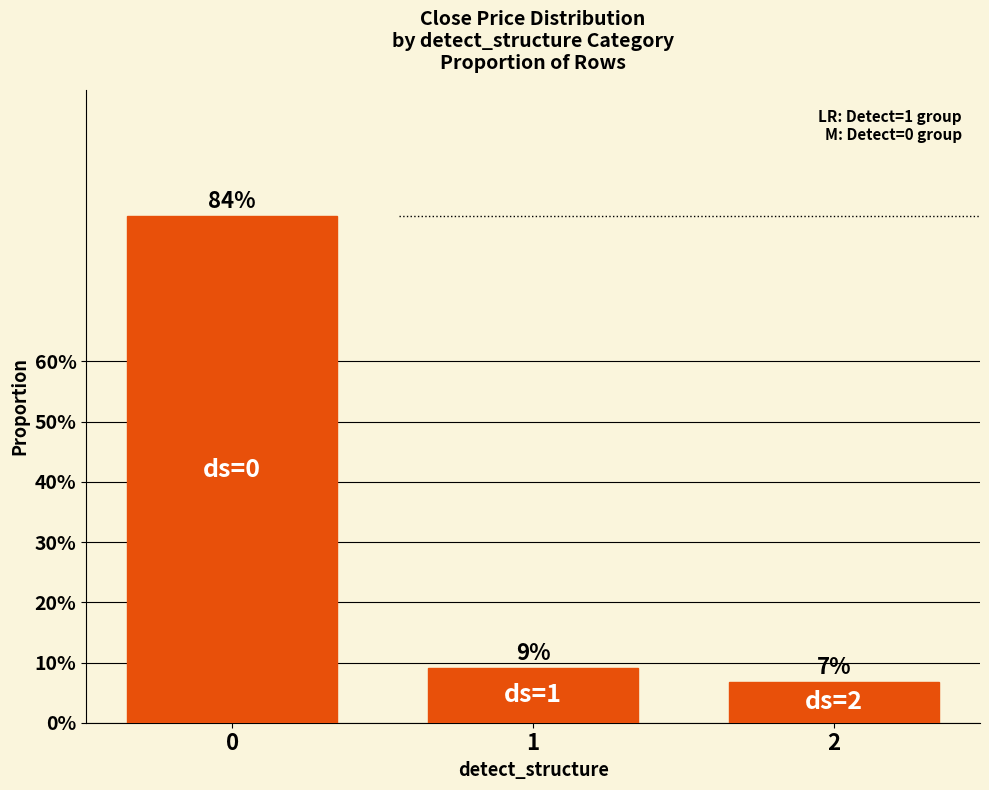

List the labels in order of value, smallest first.

2, 1, 0